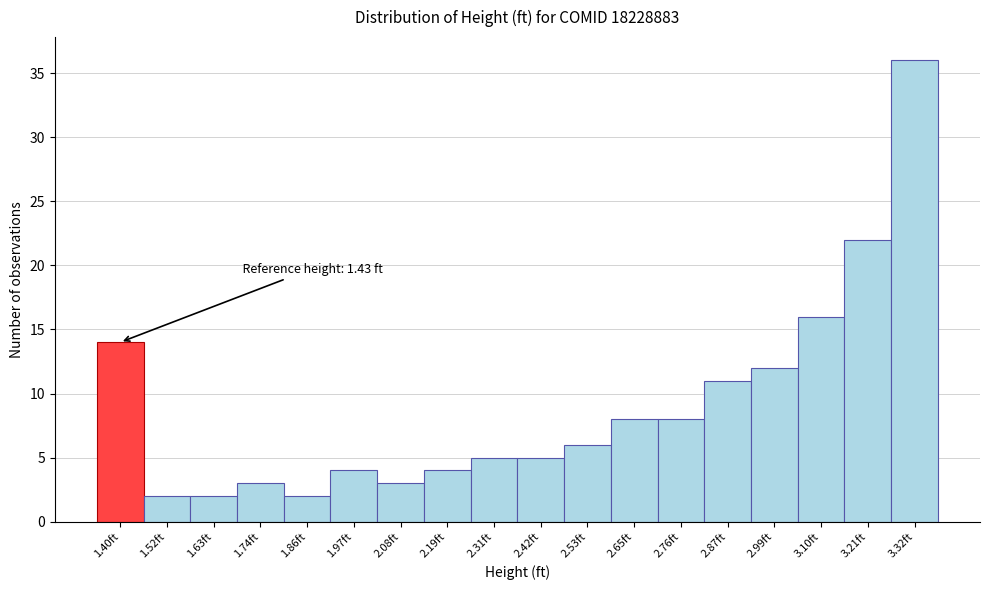

Reading left to right, transcribe all the data shown in this chart.

1.40ft=14	1.52ft=2	1.63ft=2	1.74ft=3	1.86ft=2	1.97ft=4	2.08ft=3	2.19ft=4	2.31ft=5	2.42ft=5	2.53ft=6	2.65ft=8	2.76ft=8	2.87ft=11	2.99ft=12	3.10ft=16	3.21ft=22	3.32ft=36